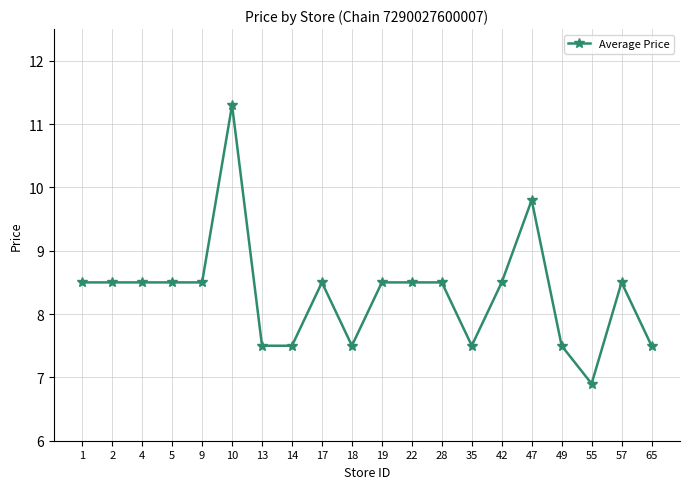

Does the chart display data point markers on the line(s)?

Yes